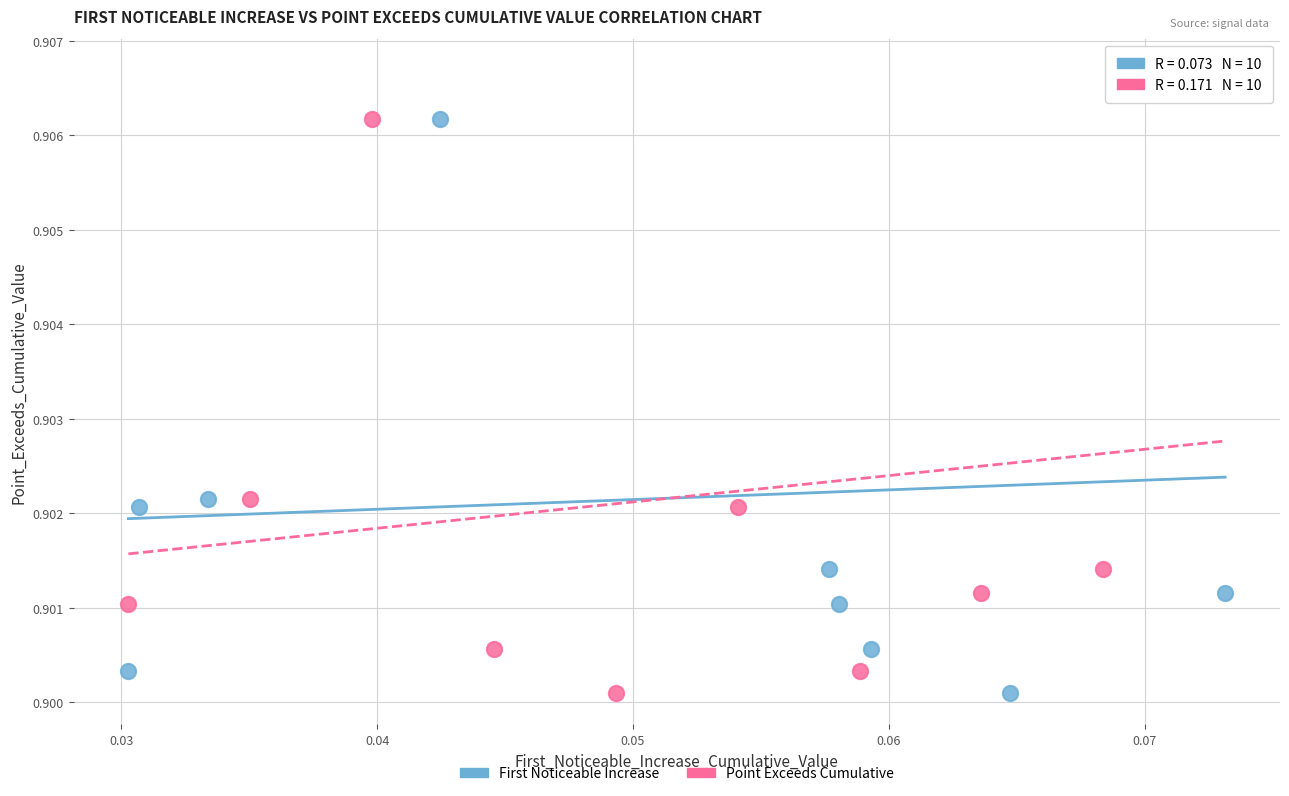

What are all the series names shown in the legend?

First Noticeable Increase, Point Exceeds Cumulative